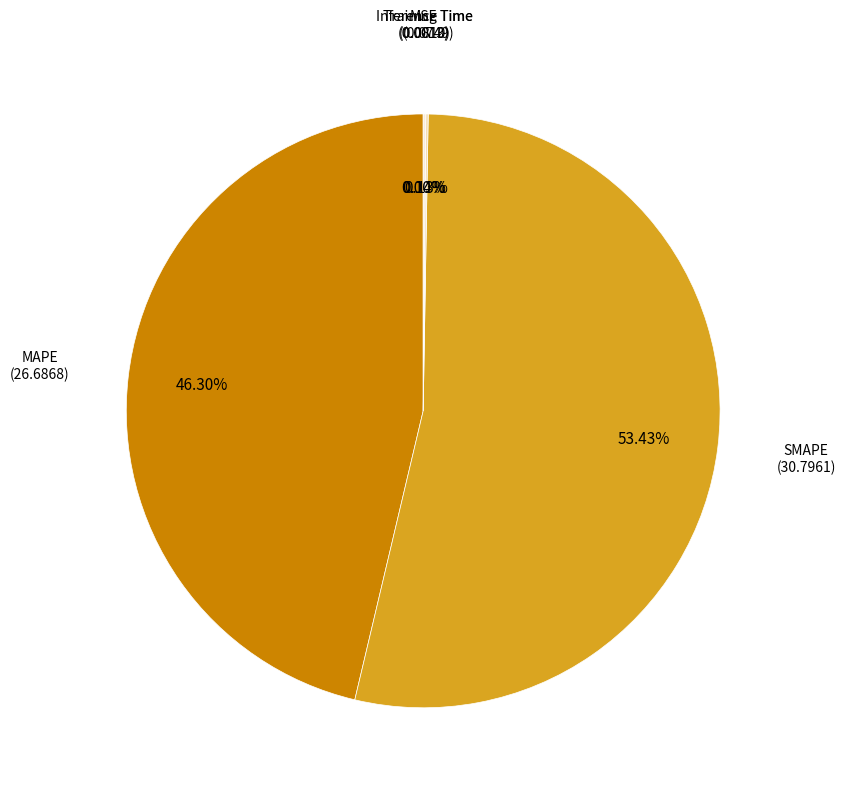

Is there a majority slice in this chart?

Yes